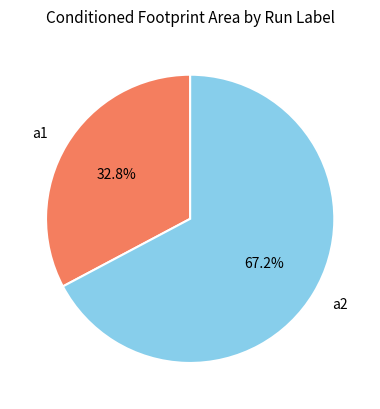

Rank the categories by value from highest to lowest.

a2, a1